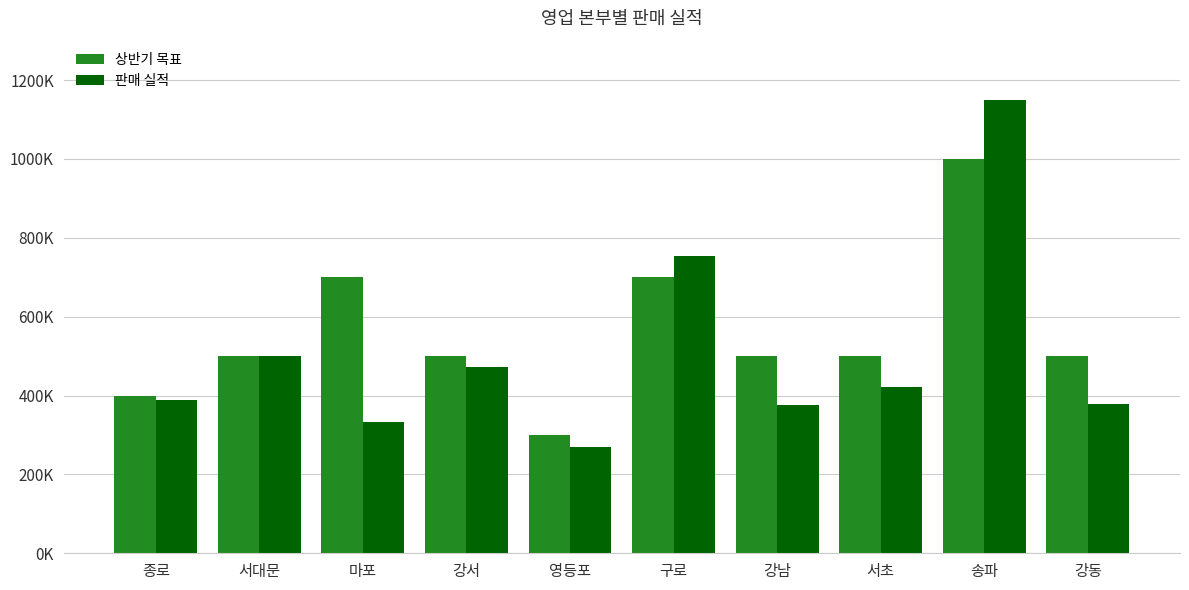

Does the chart contain any negative values?

No